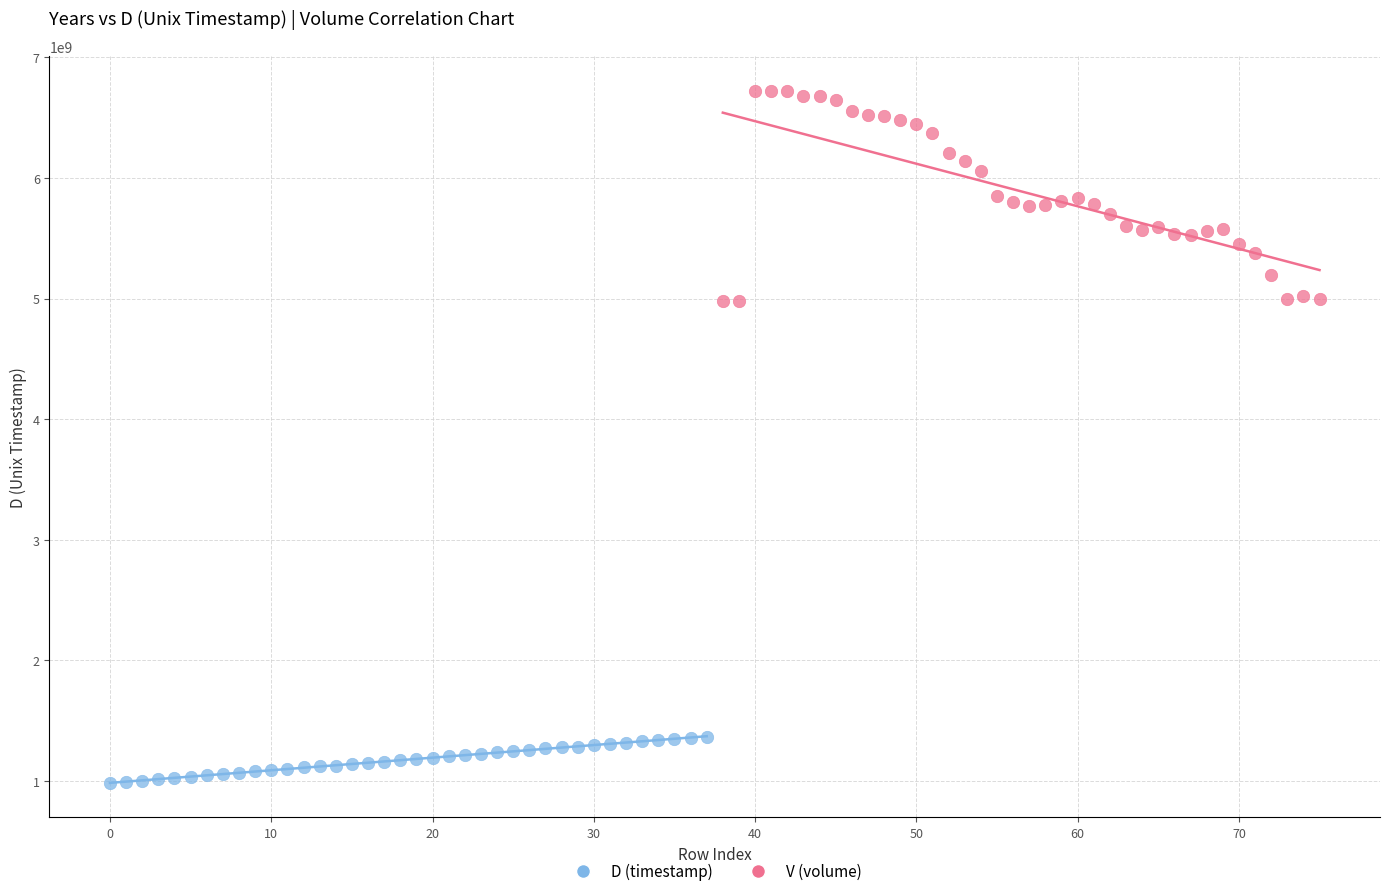

Which series reaches the maximum Y coordinate?

V (volume)